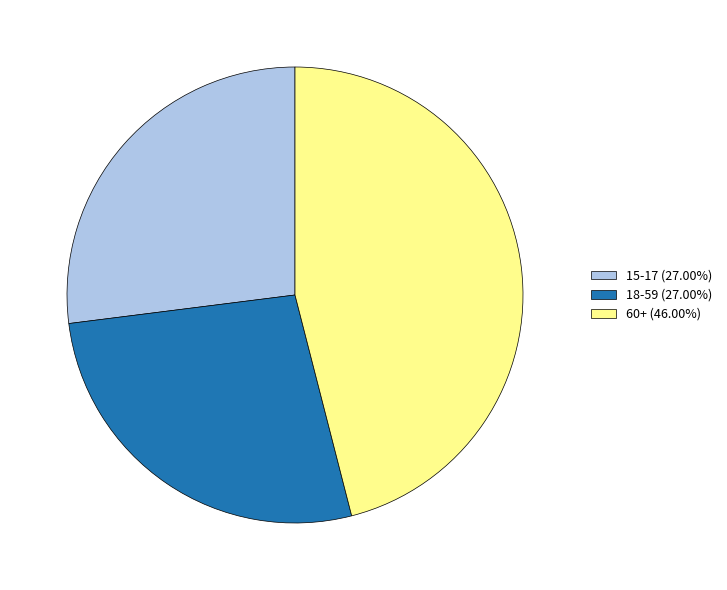

Does 60+ represent more than half of the total?

No